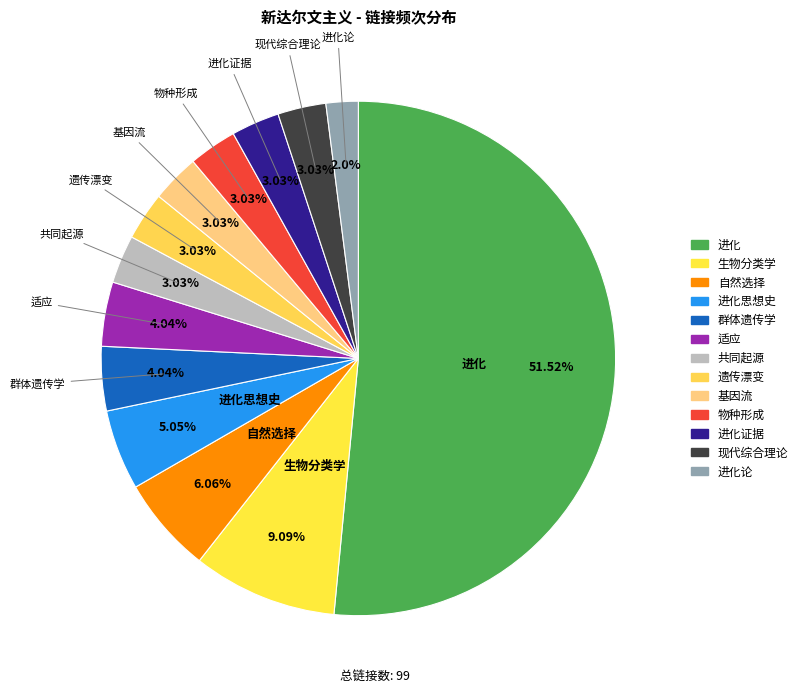

What percentage is the 进化 slice, to the nearest percent?

52%